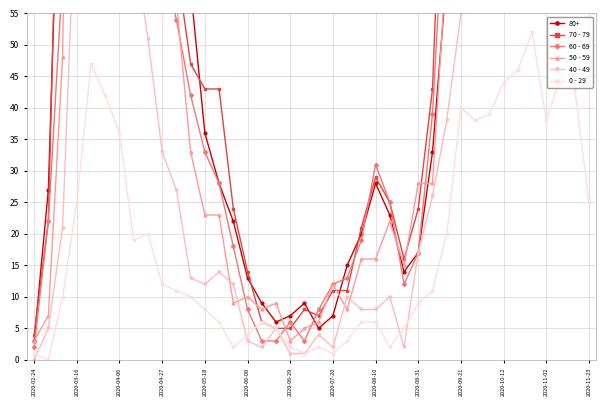

The 0 - 29 series shows 28 at 2020-10-12. True or false?

False